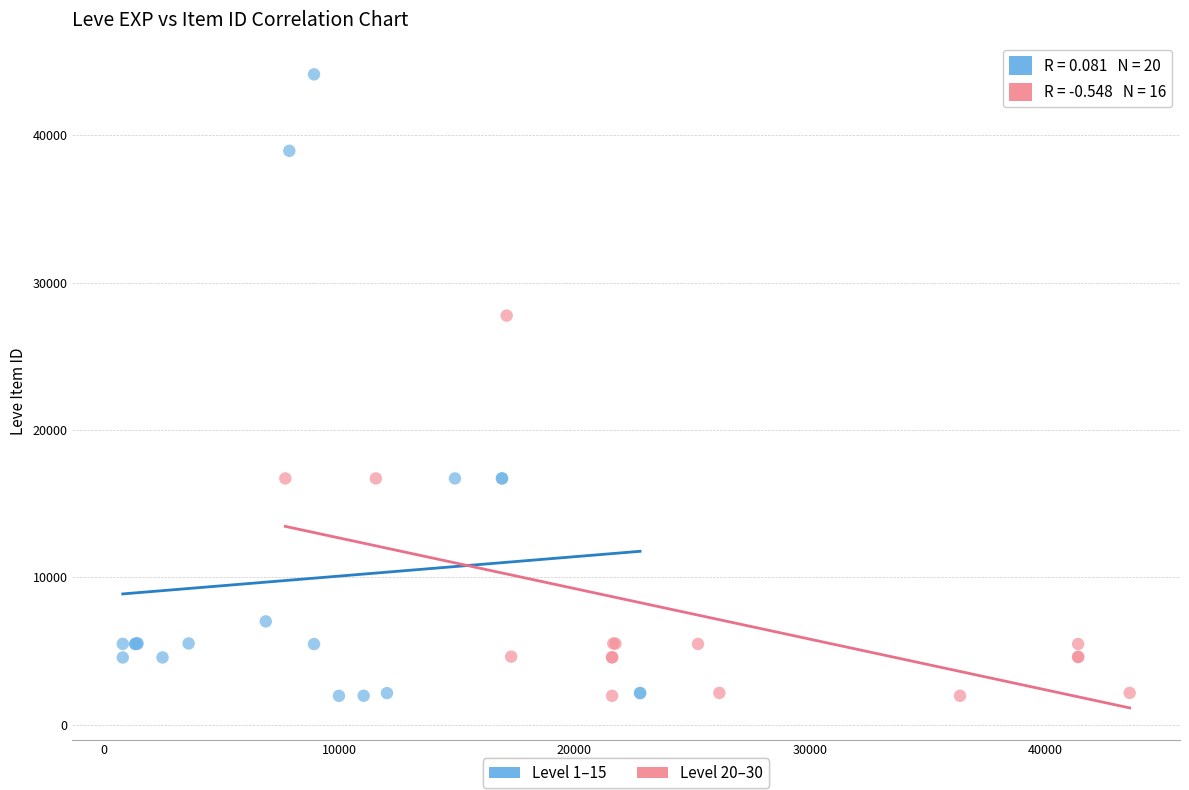

What are all the series names shown in the legend?

Level 1–15, Level 20–30